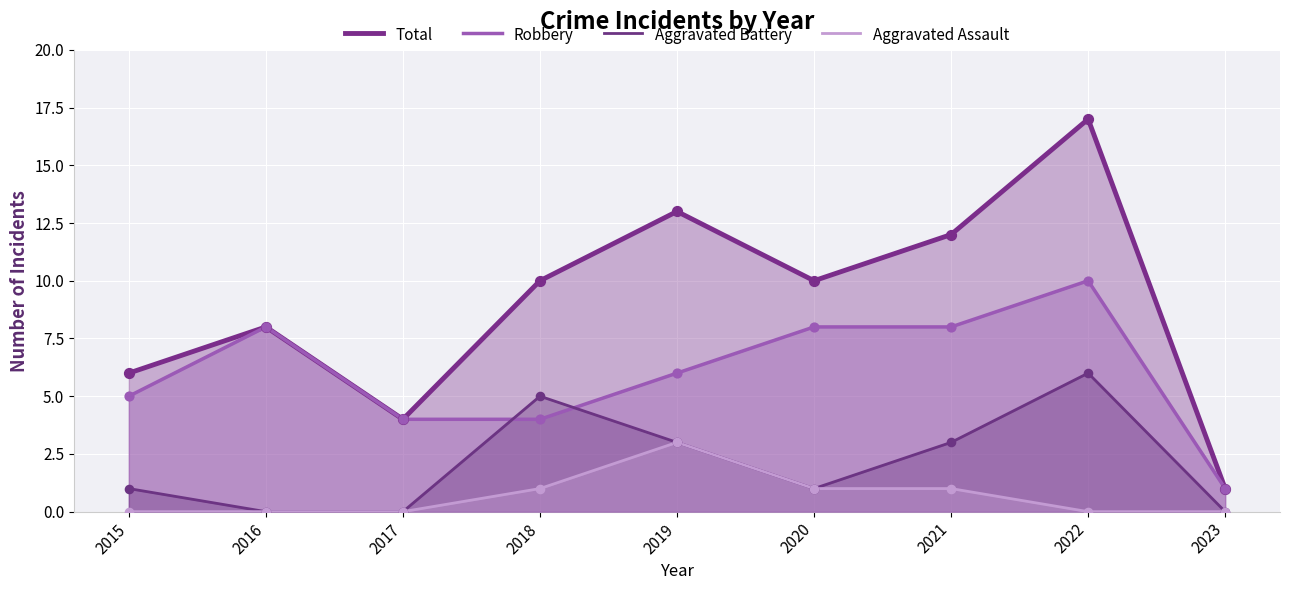

At how many categories does at least one series exceed 12?

2